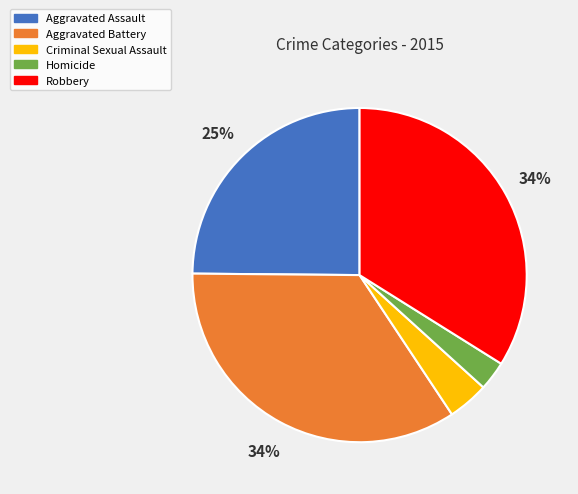

Is the sum of Aggravated Assault and Aggravated Battery greater than half?

Yes